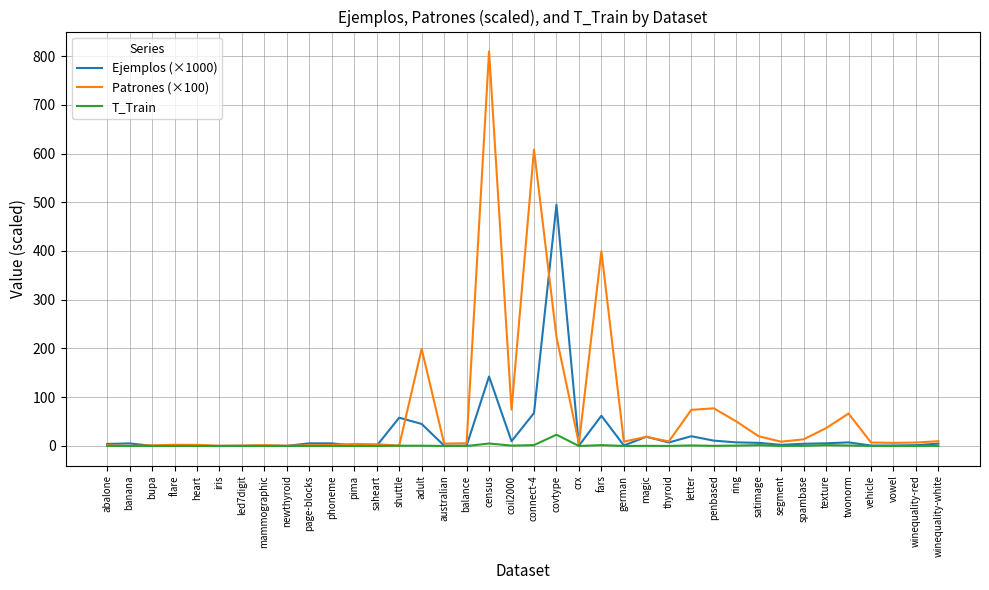

Which series has the largest range (max minus min)?

Patrones (×100)